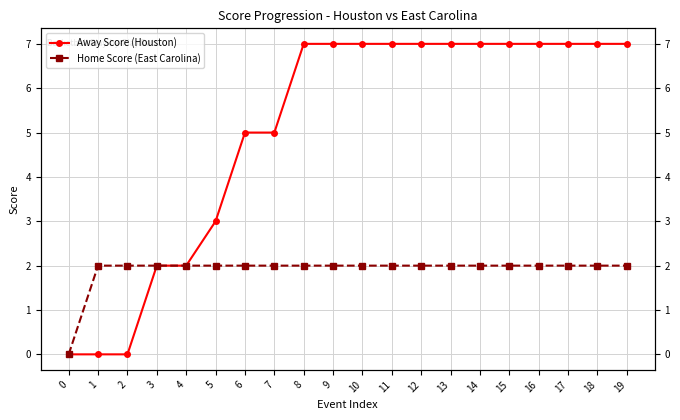

Is it true that Away Score (Houston) equals 7 at 16?

True